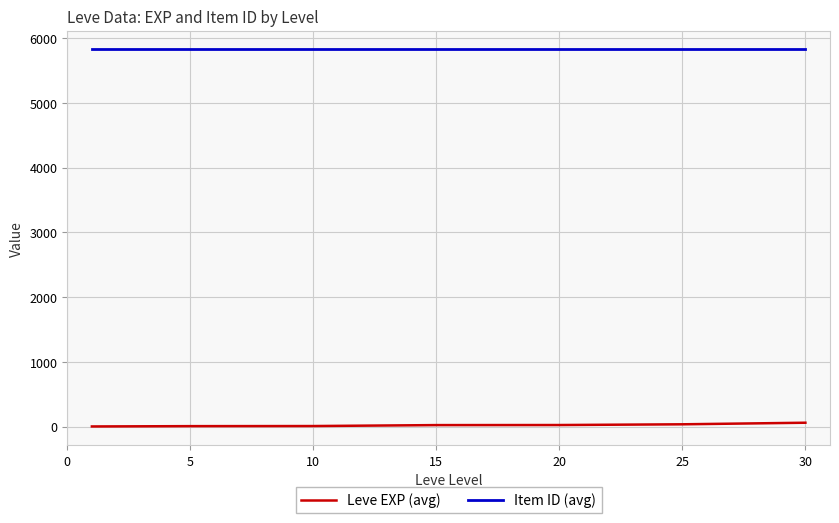

What is the sum of all Leve EXP (avg) values?

154.5